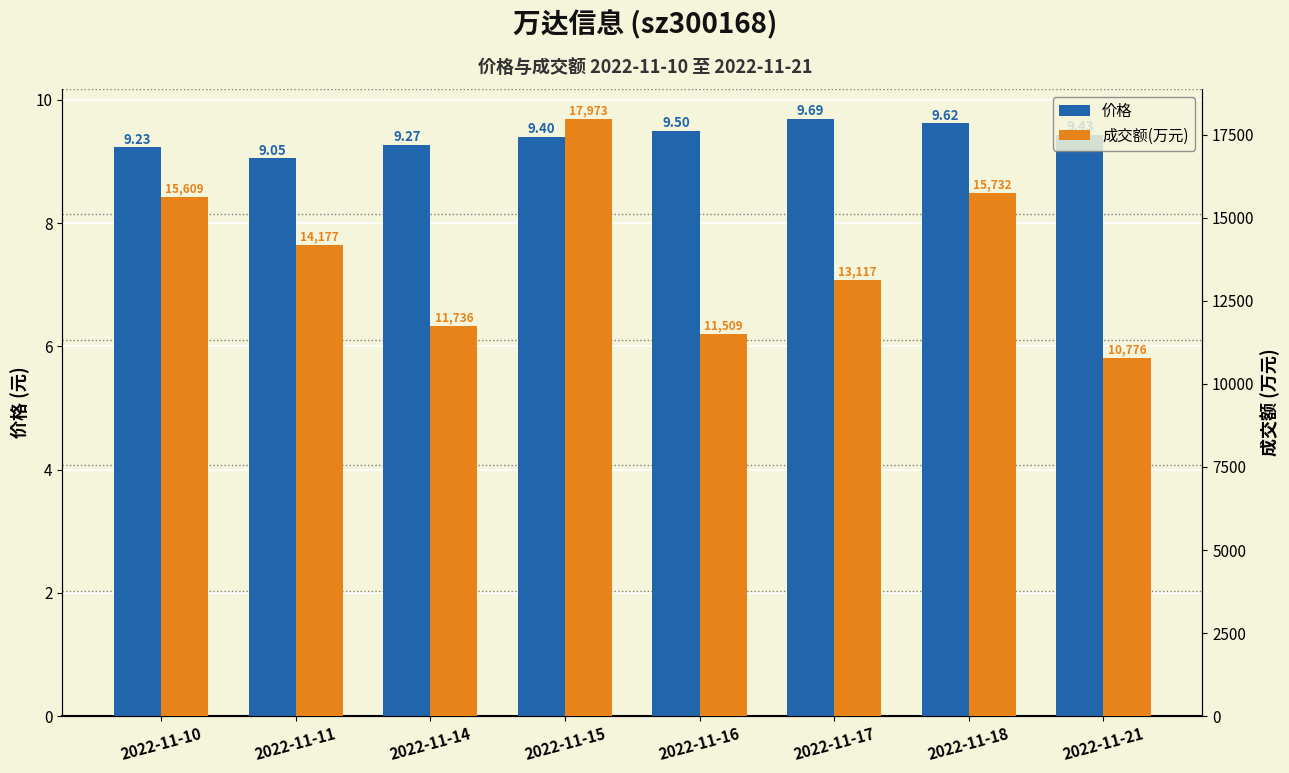

Which category has the lowest value in the 价格 series?

2022-11-11